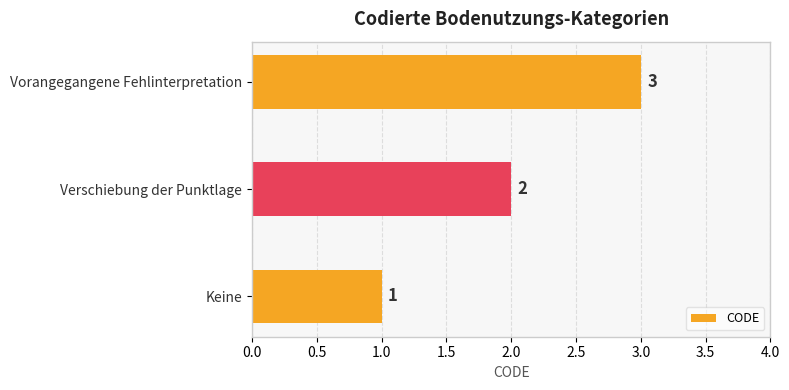

Are the bars horizontal?

Yes